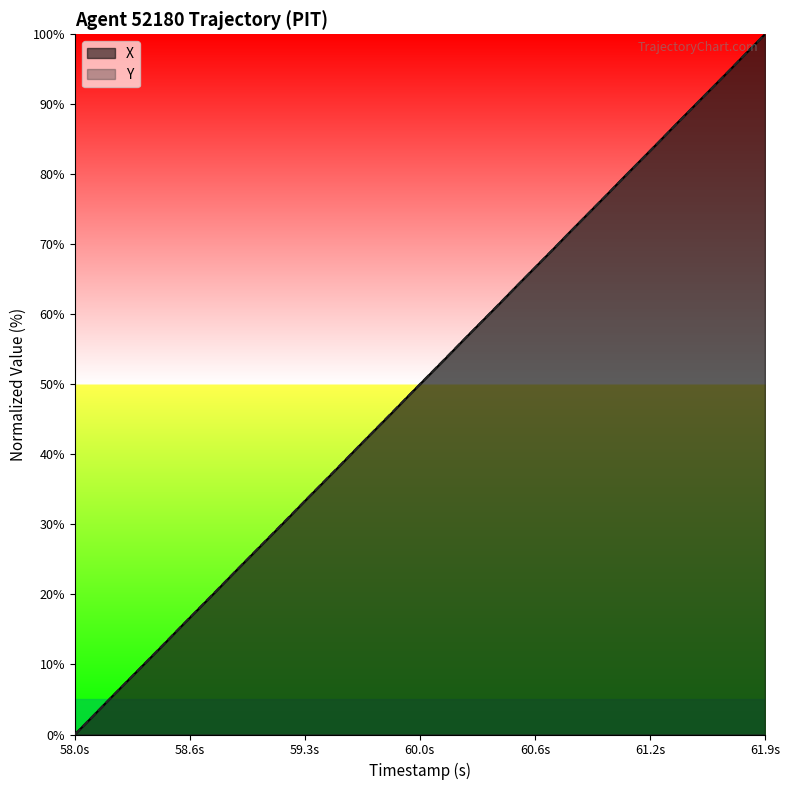

At which category is the sum across all series the highest?

61.9s